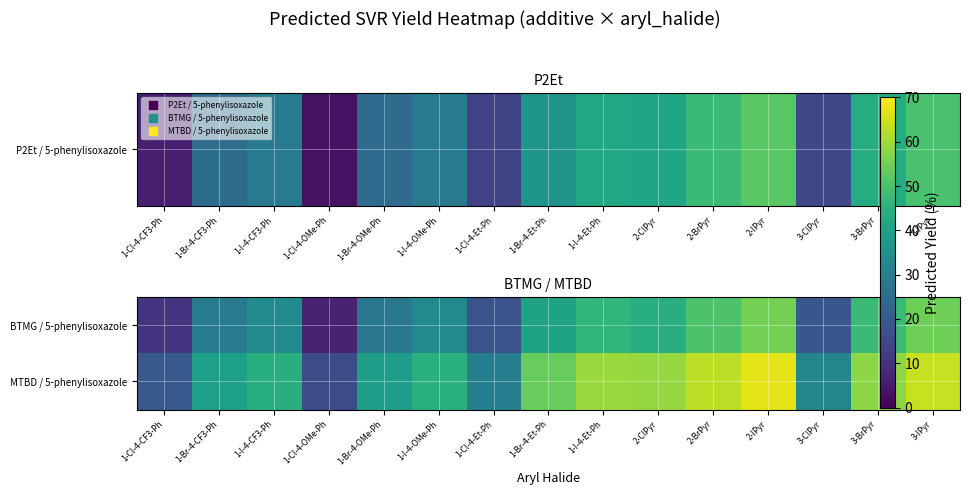

What is the spread (max minus min) of values at 1-Cl-4-Et-Ph?

12.1